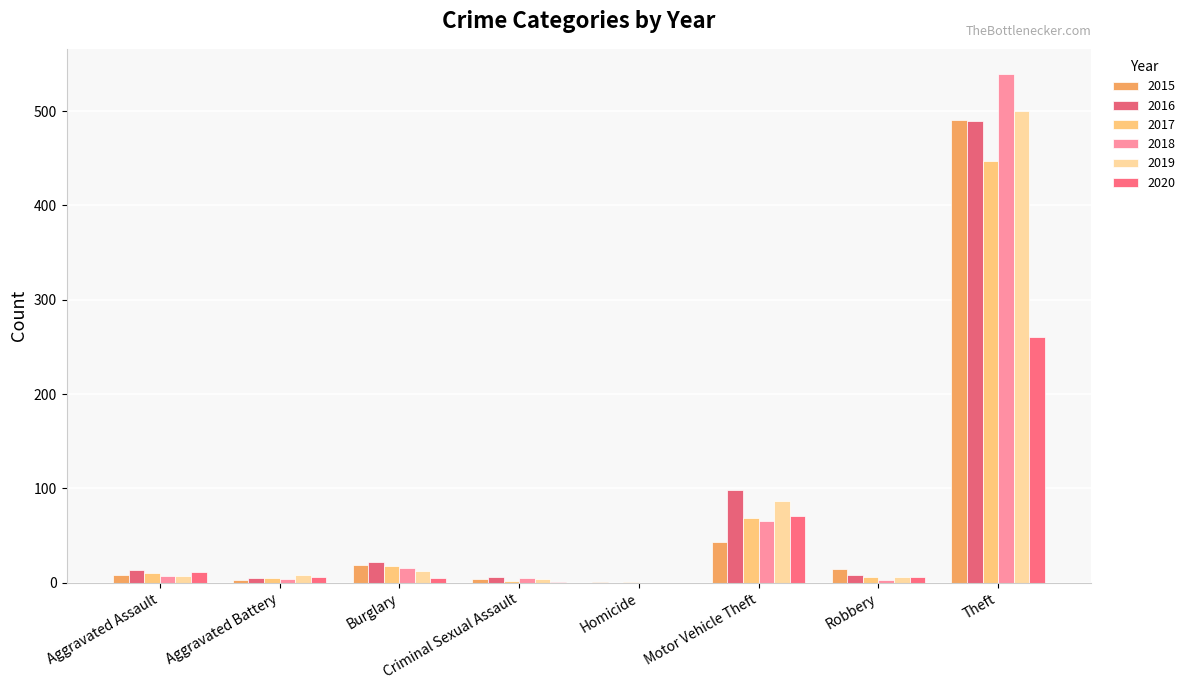

Does the chart contain stacked bars?

No